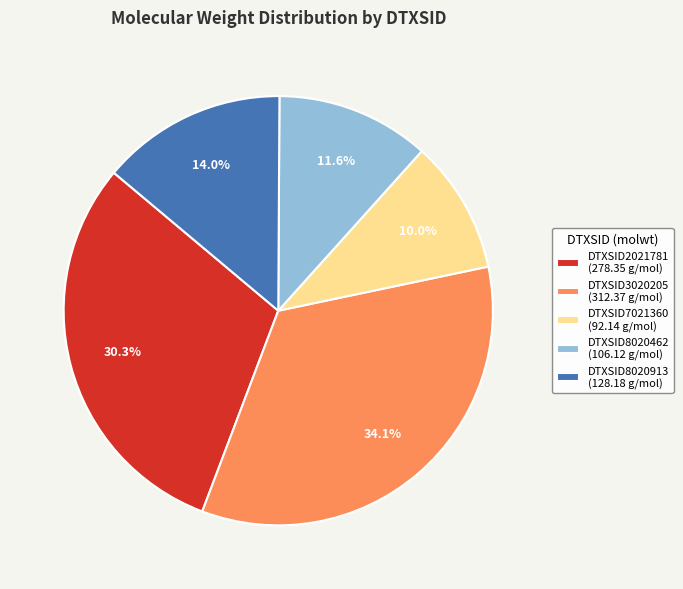

Combined, do DTXSID8020913 and DTXSID3020205 account for over 50%?

No